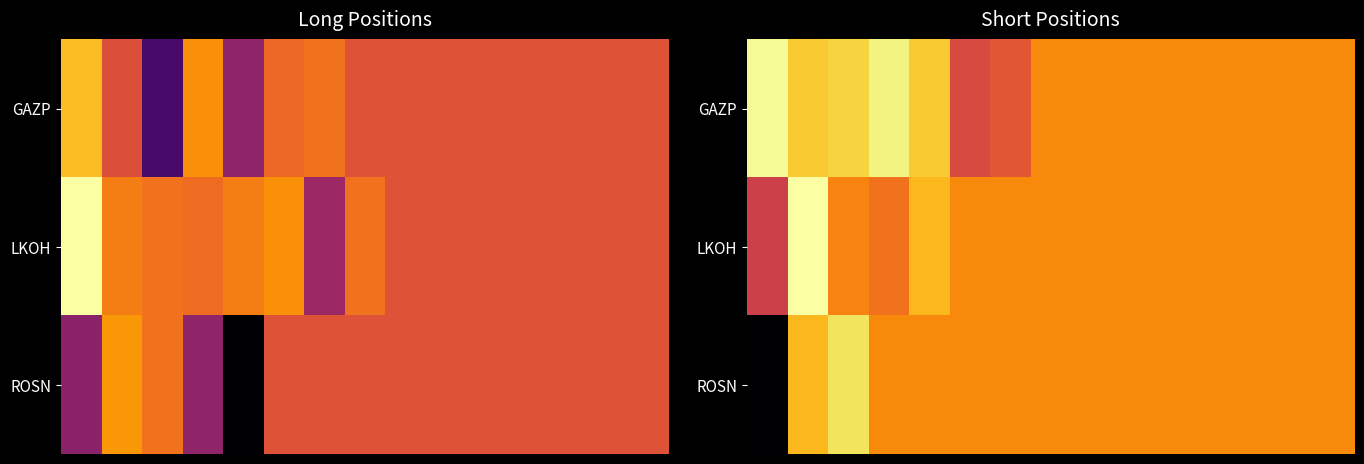

What is the greatest value displayed?

1.0